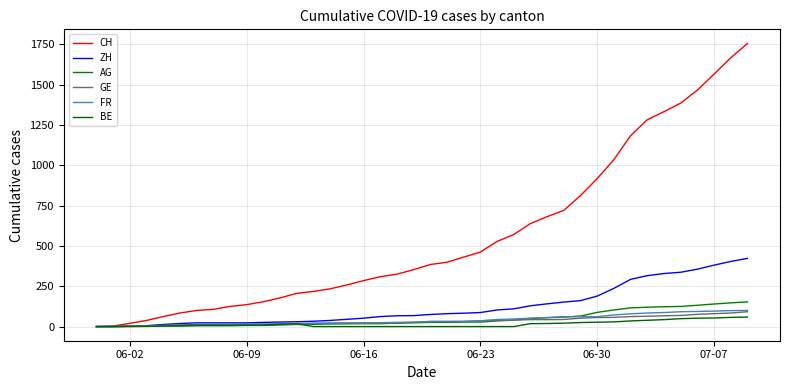

At how many categories does at least one series exceed 447?

17